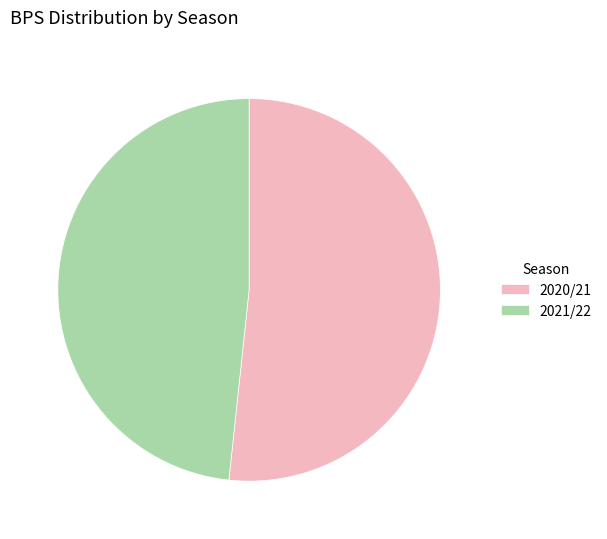

Combined, do 2020/21 and 2021/22 account for over 50%?

Yes